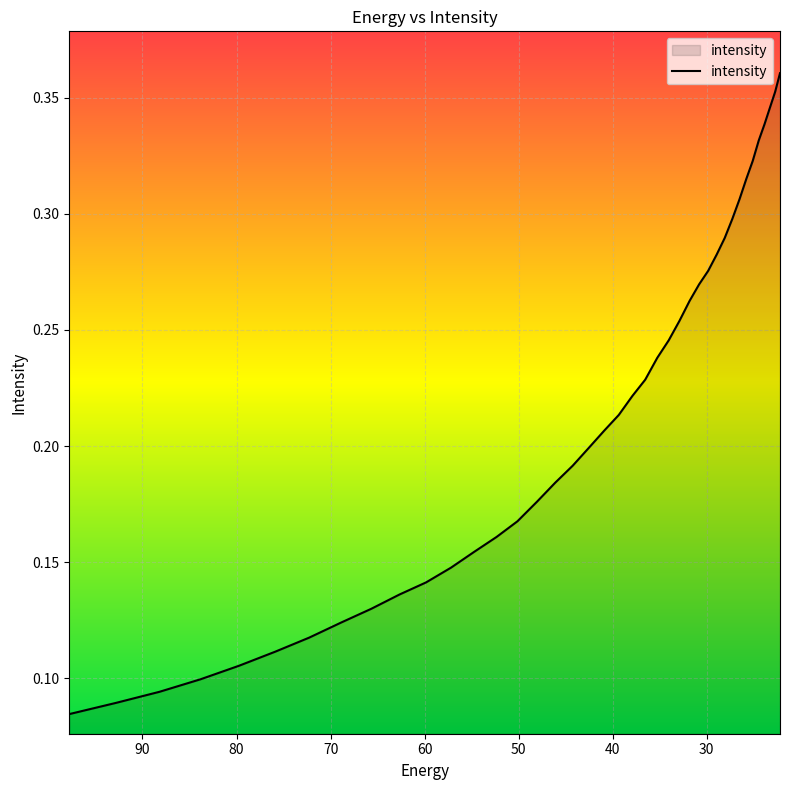

What is the difference between the maximum and minimum values?

0.3